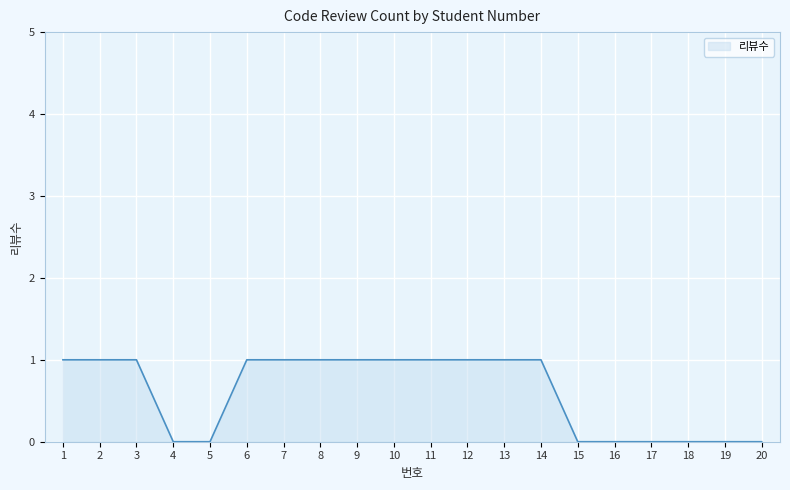

How many values are between 0 and 1?

20